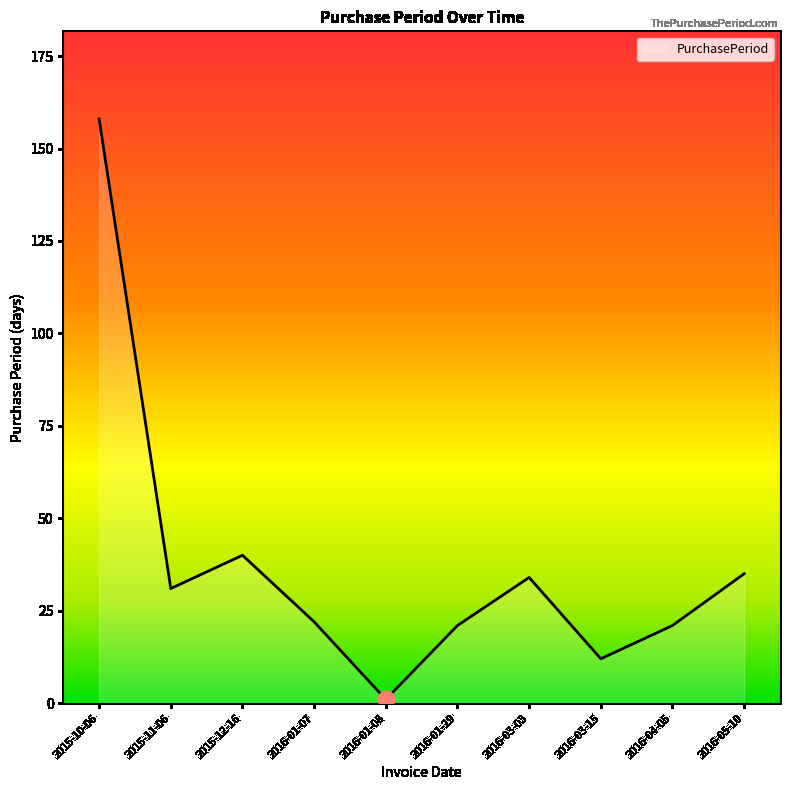

Which category has the highest value across all series?

2015-10-06